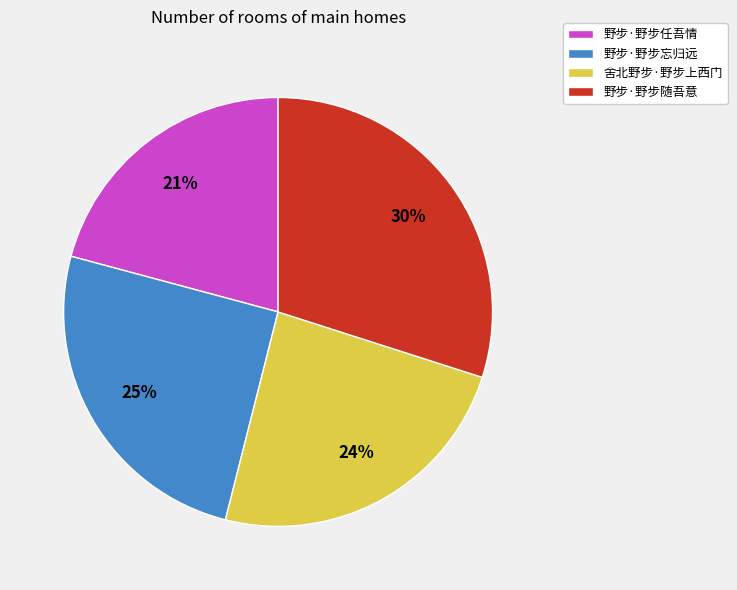

What is the largest slice in the pie chart?

野步·野步随吾意